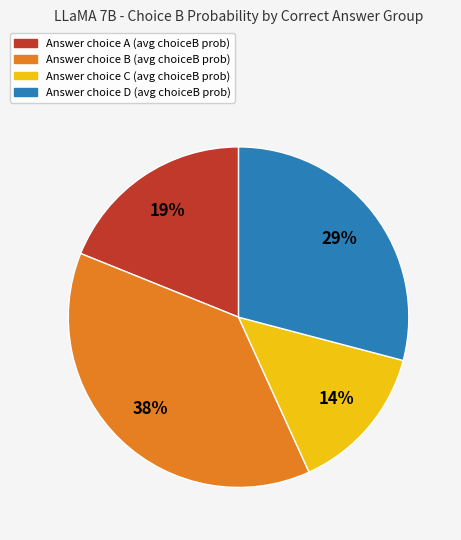

To the nearest percent, what is the average slice percentage?

25%